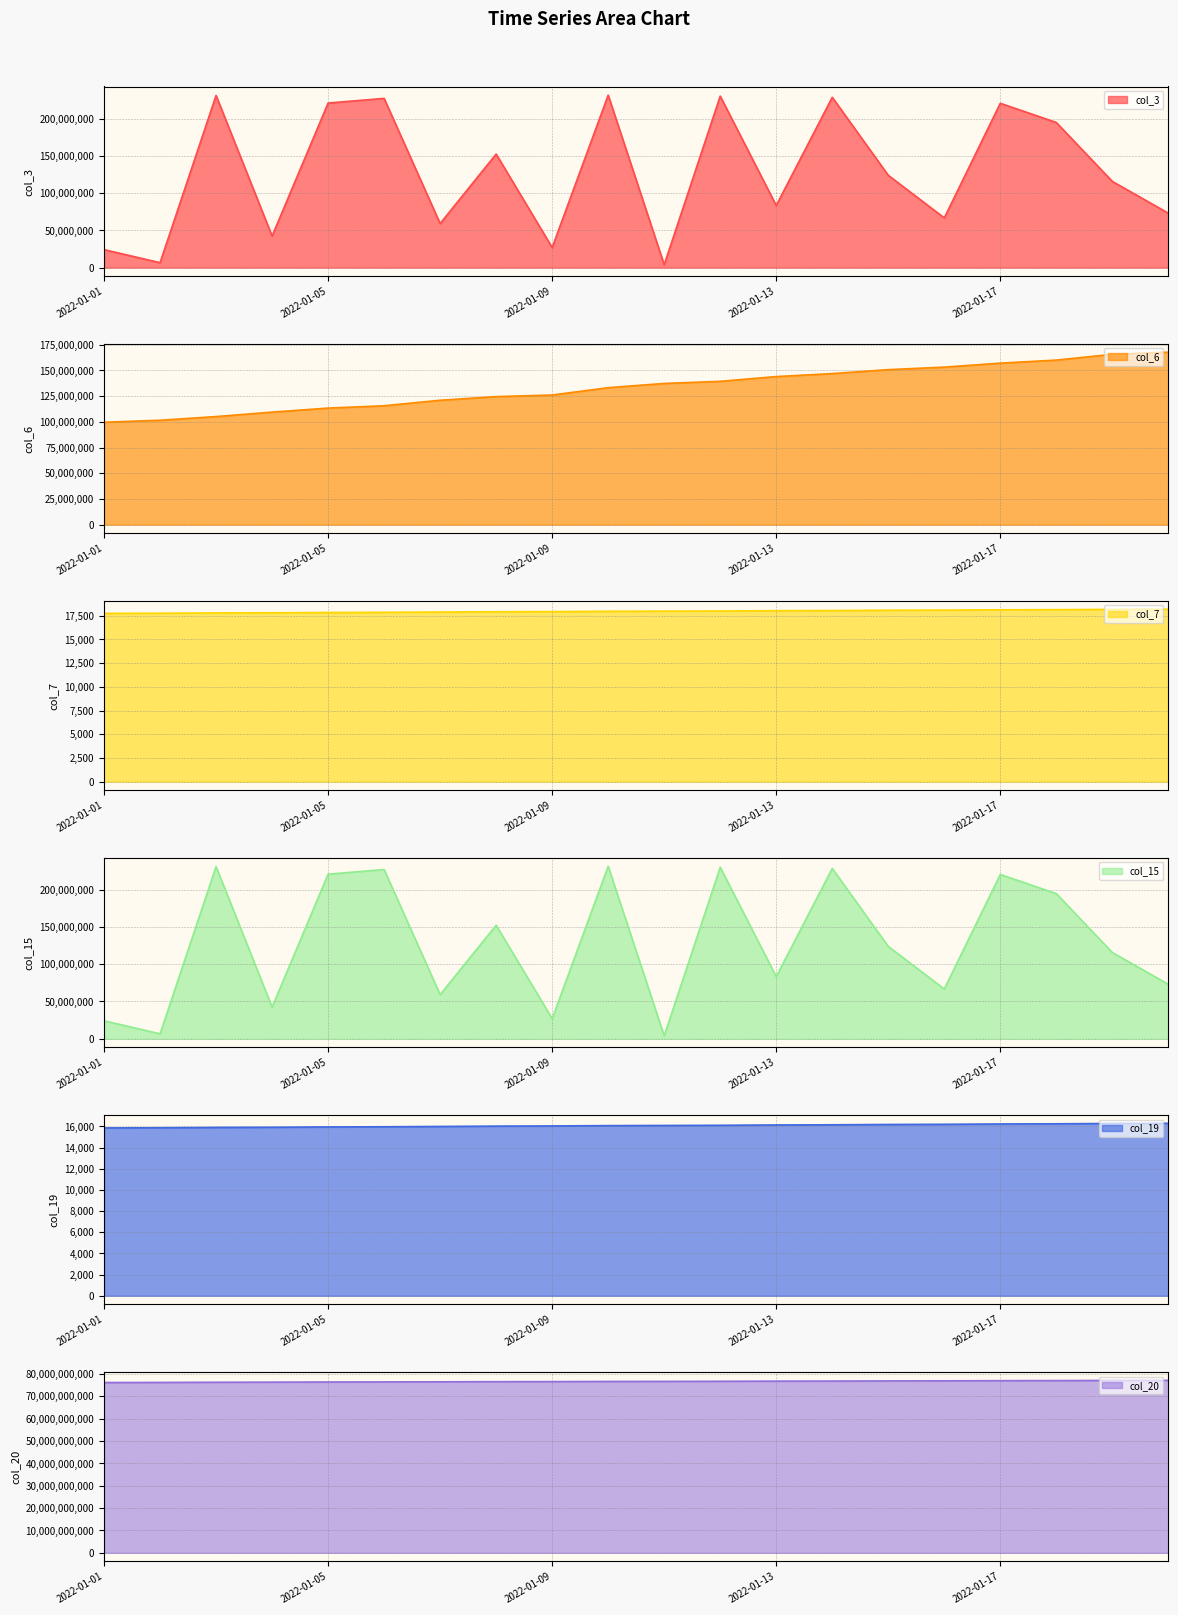

What is the greatest value displayed?

77101044688